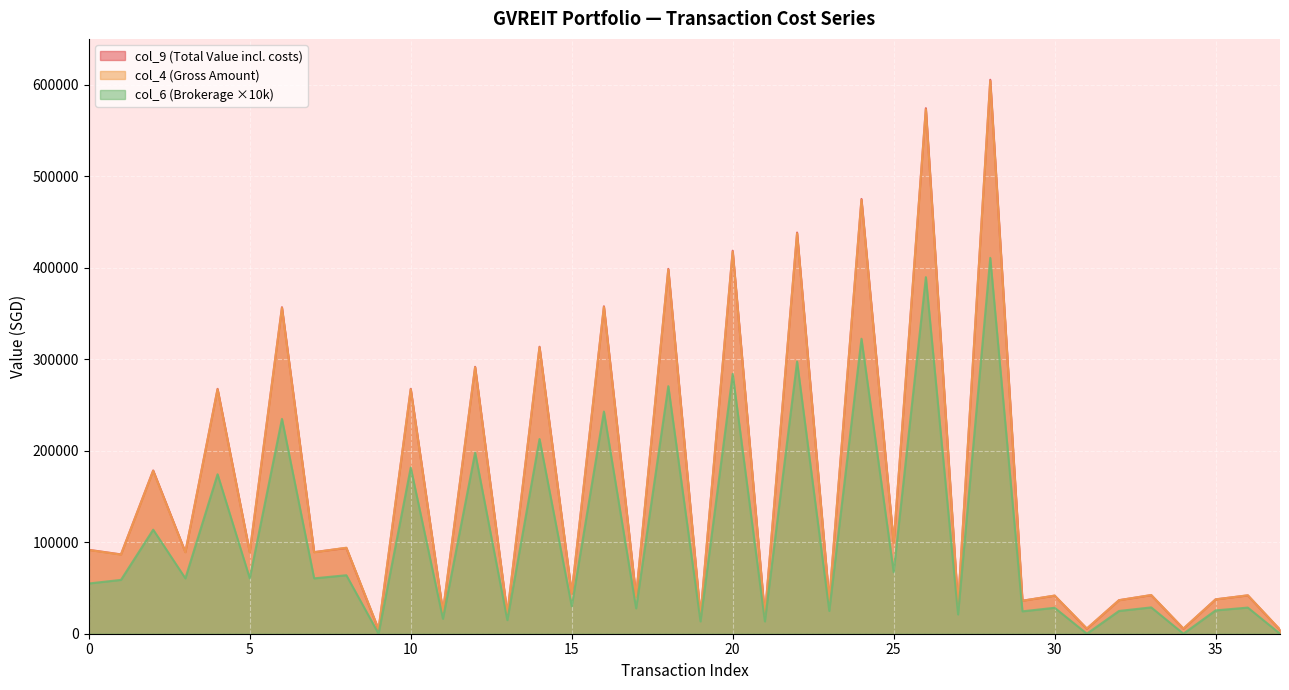

How many times do col_4 and col_9 cross each other?

7